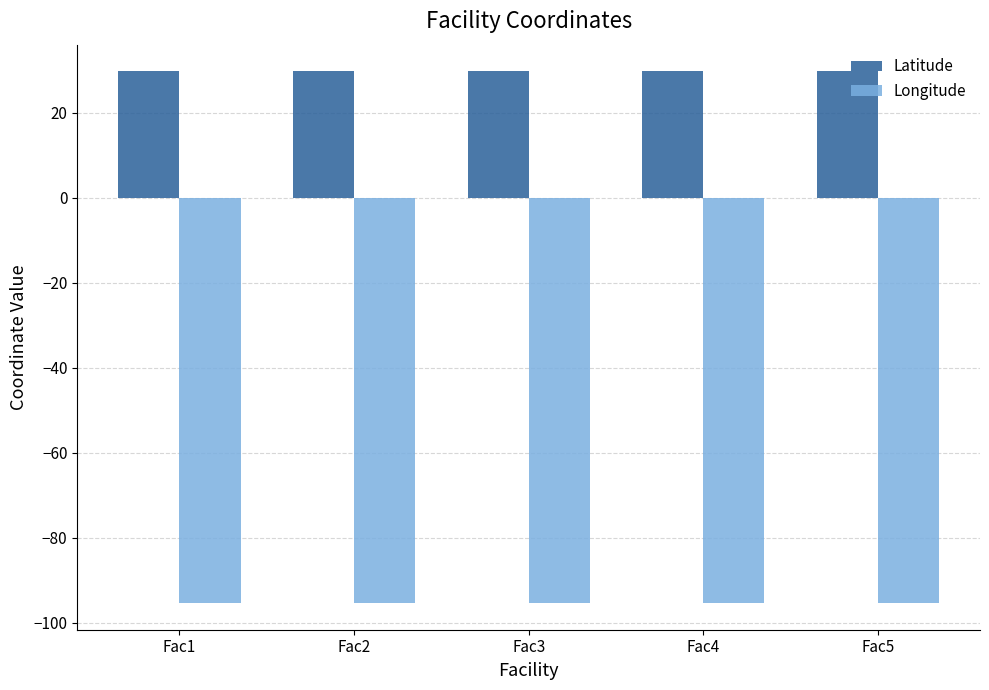

List the series in order of their peak value, lowest first.

Longitude, Latitude